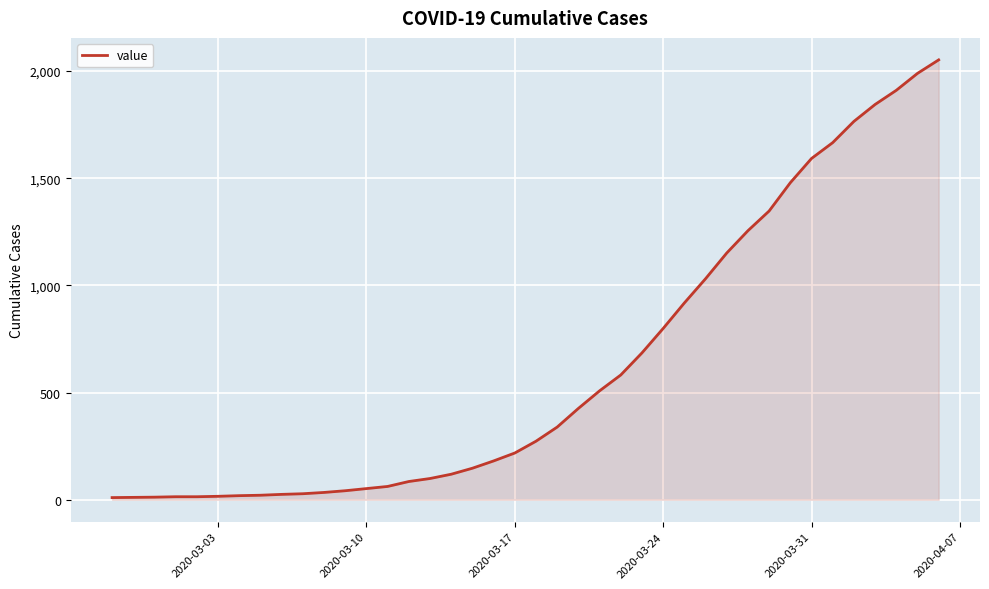

What is the difference between the maximum and minimum values?

2042